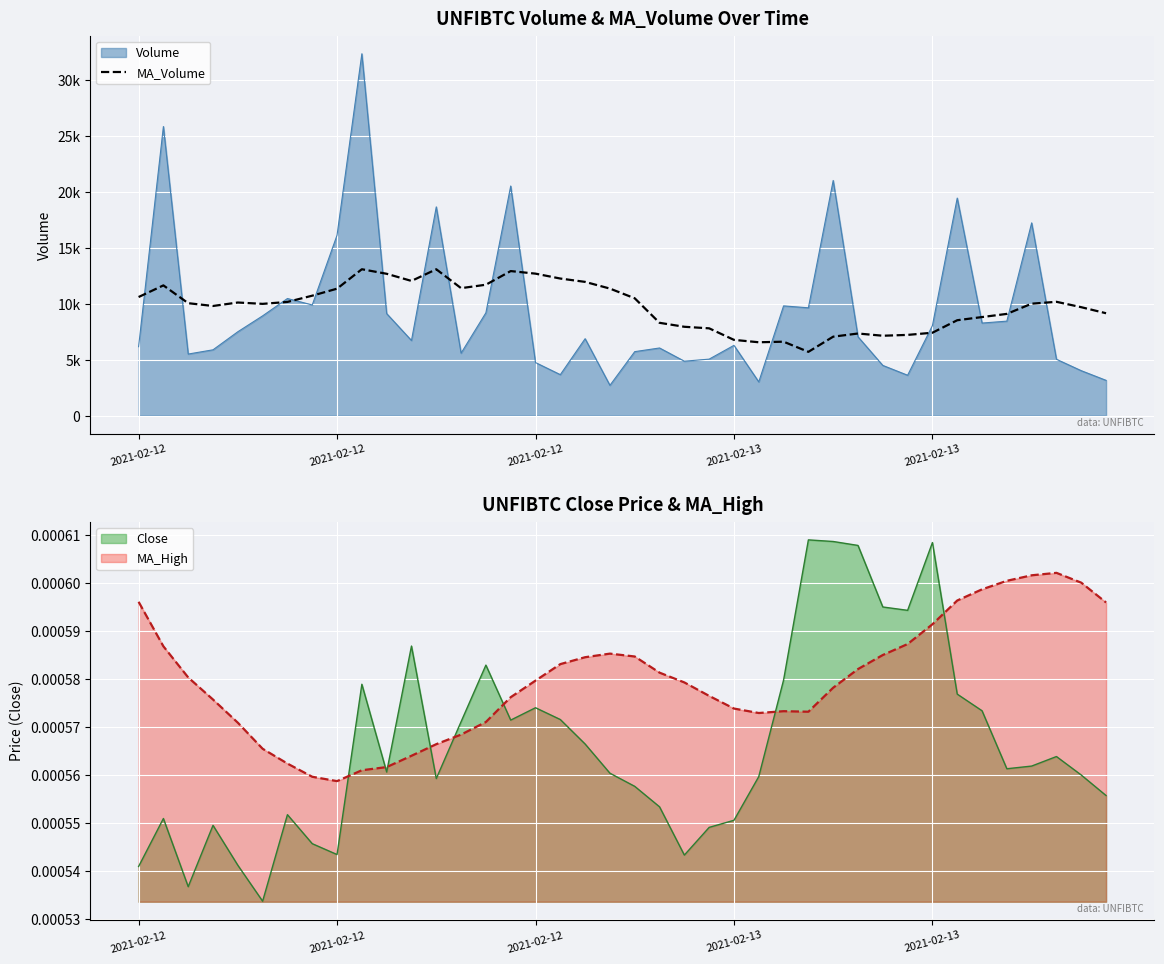

What is the ratio of the value at 2021-02-13 to the value at 38?

1.0